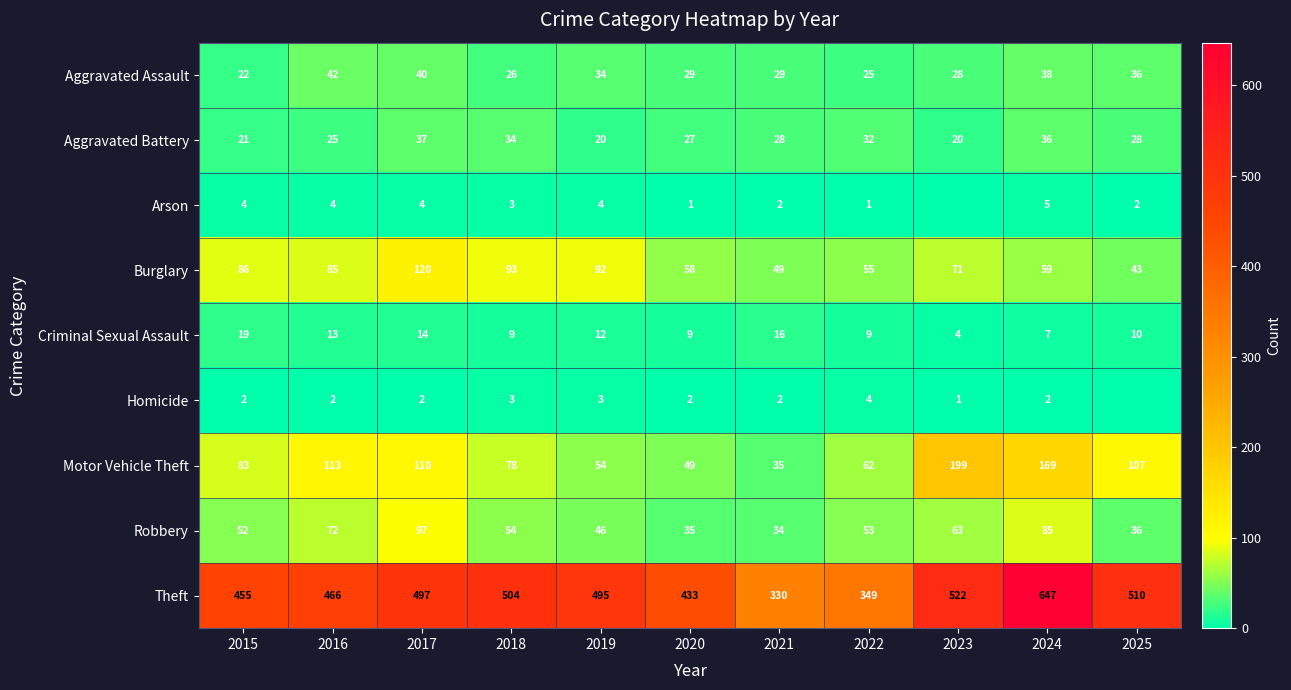

Which category has the highest value in the Aggravated Assault series?

2016